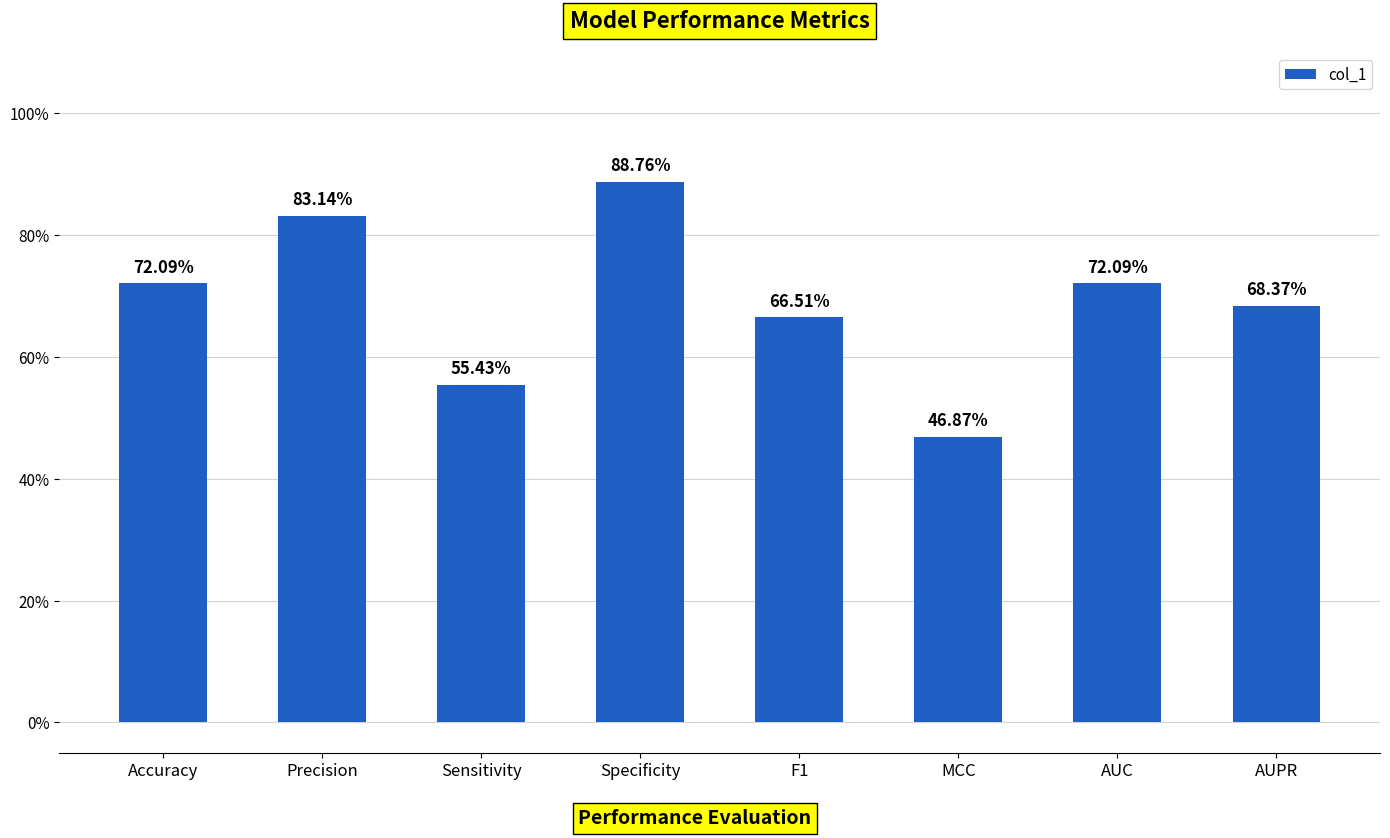

What is the value of the 4th bar from the left?

0.9